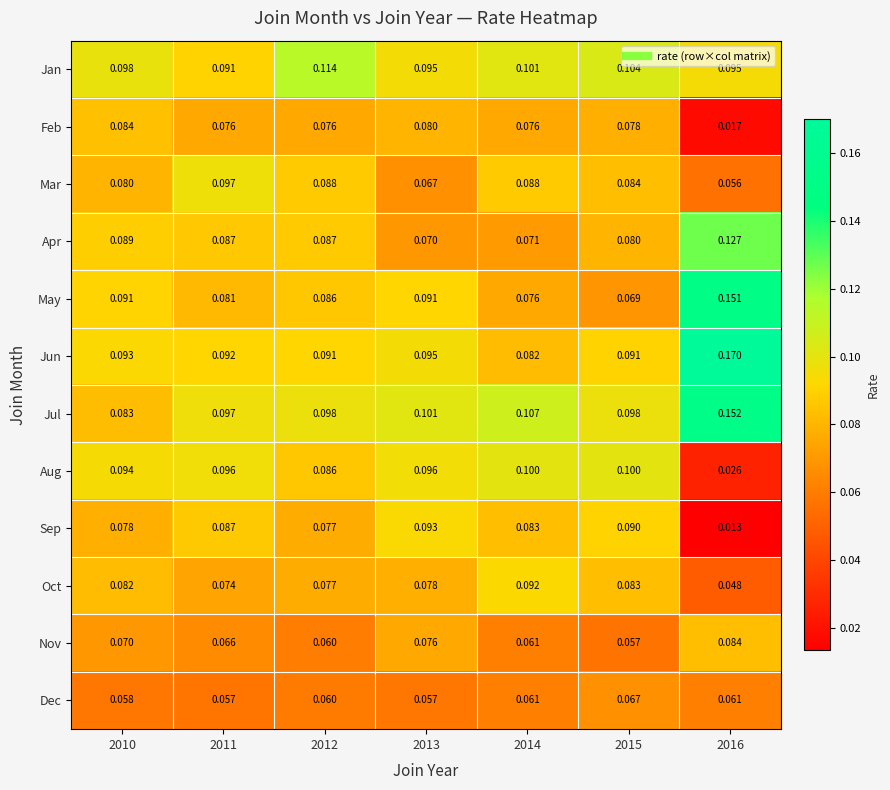

Which series has the largest total across all categories?

Jul